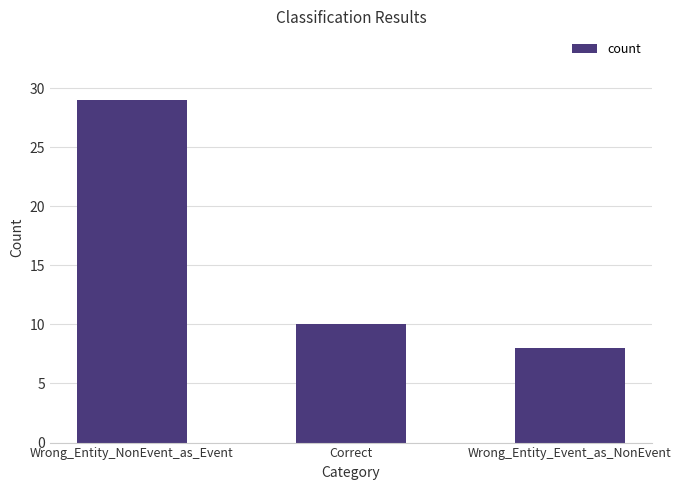

What is the sum of the values at Wrong_Entity_NonEvent_as_Event and Correct?

39